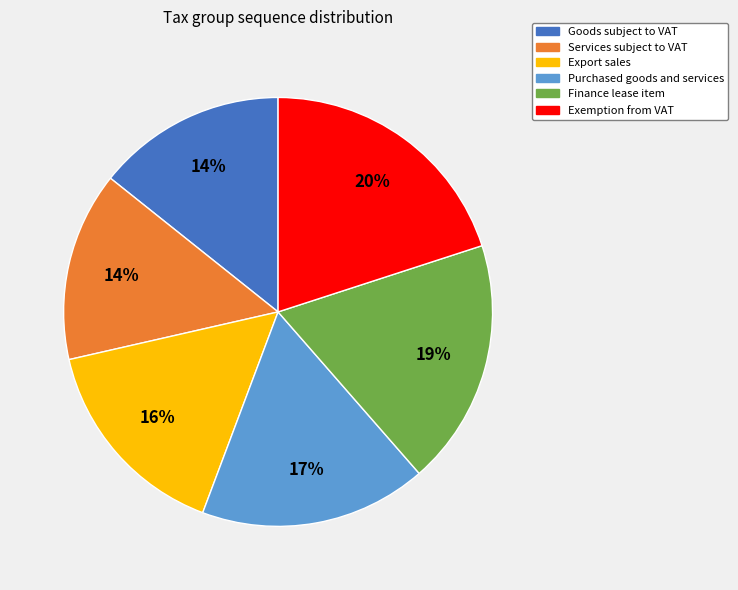

Do Finance lease item and Services subject to VAT together represent more than half of the pie?

No